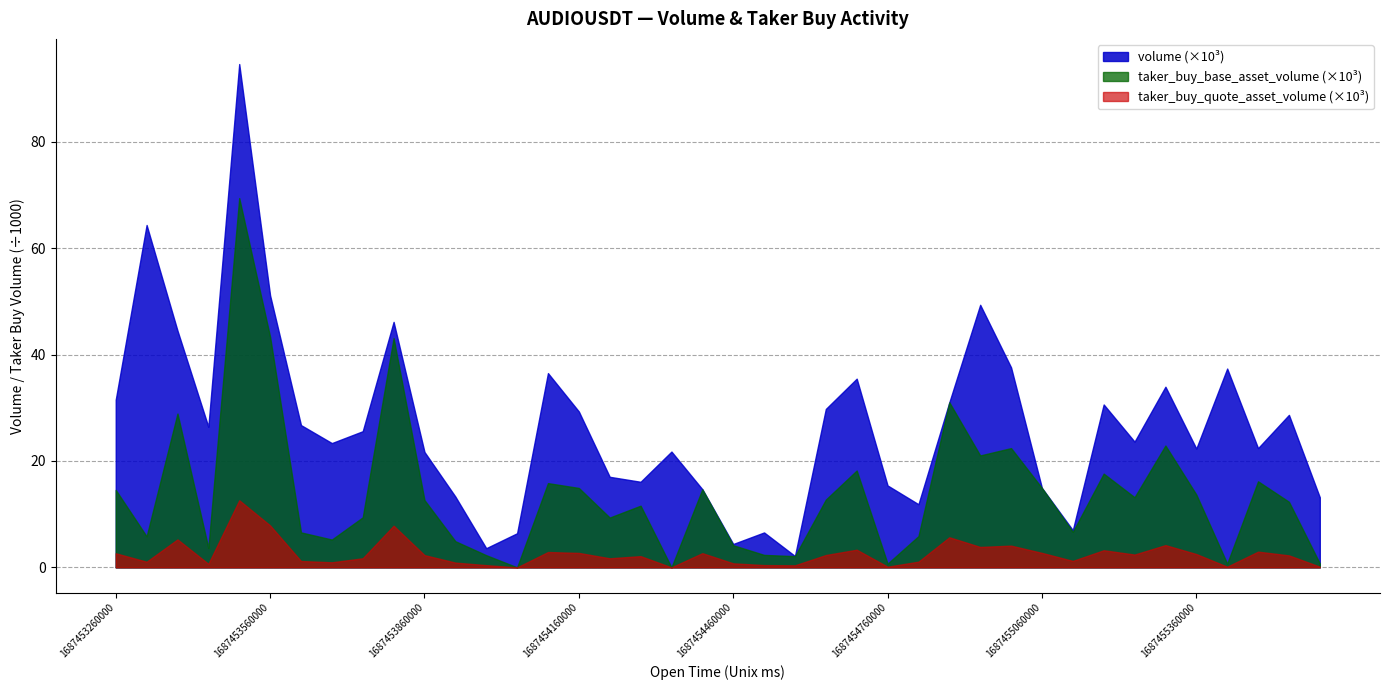

Rank the categories by volume value from highest to lowest.

1687453500000, 1687453320000, 1687453560000, 1687454940000, 1687453800000, 1687453380000, 1687455000000, 1687455420000, 1687454100000, 1687454700000, 1687455300000, 1687453260000, 1687454880000, 1687455180000, 1687454640000, 1687454160000, 1687455540000, 1687453620000, 1687453440000, 1687453740000, 1687455240000, 1687453680000, 1687455480000, 1687455360000, 1687454340000, 1687453860000, 1687454220000, 1687454280000, 1687454760000, 1687455060000, 1687454400000, 1687453920000, 1687455600000, 1687454820000, 1687455120000, 1687454520000, 1687454040000, 1687454460000, 1687453980000, 1687454580000